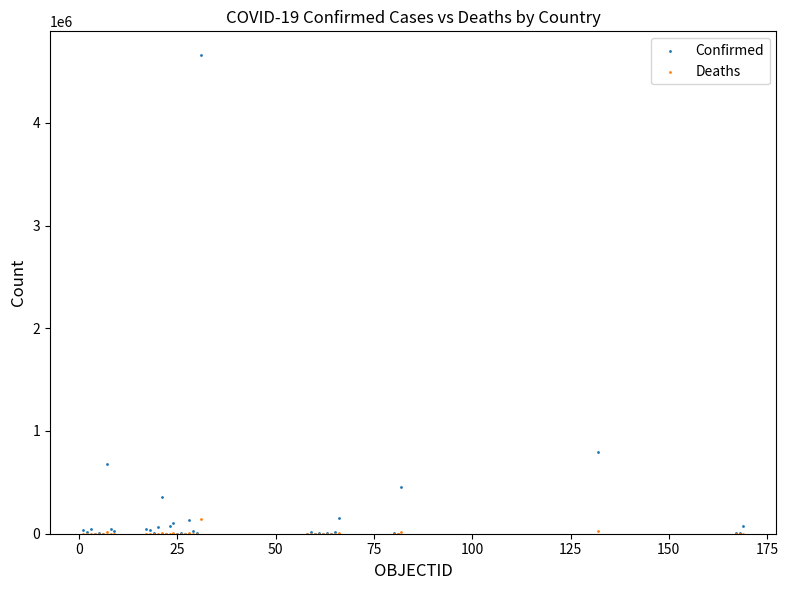

Across all series, what Y value is closest to 2328851?

798317